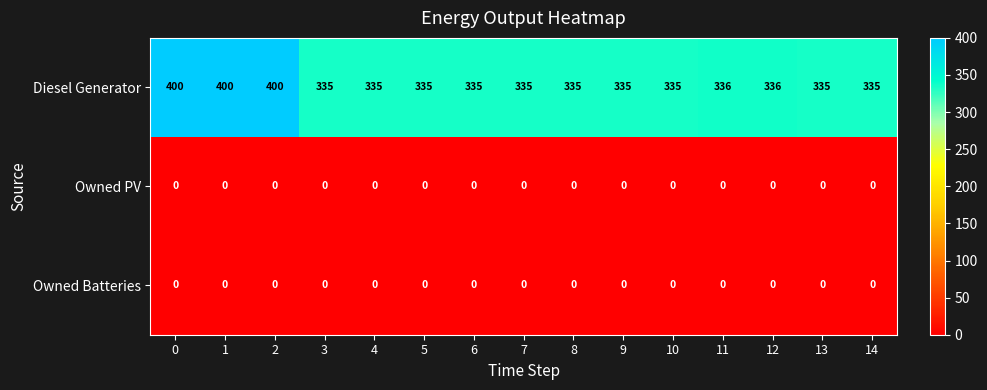

Count the number of categories in the chart.

15